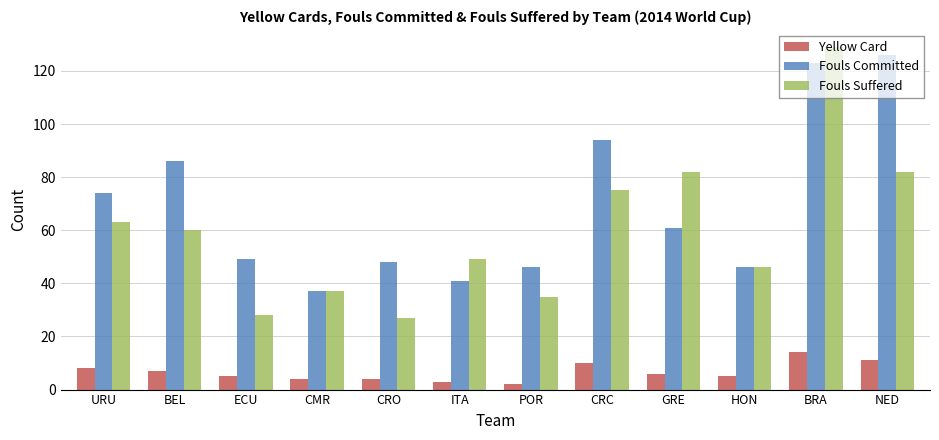

What is the highest value of the Yellow Card series?

14